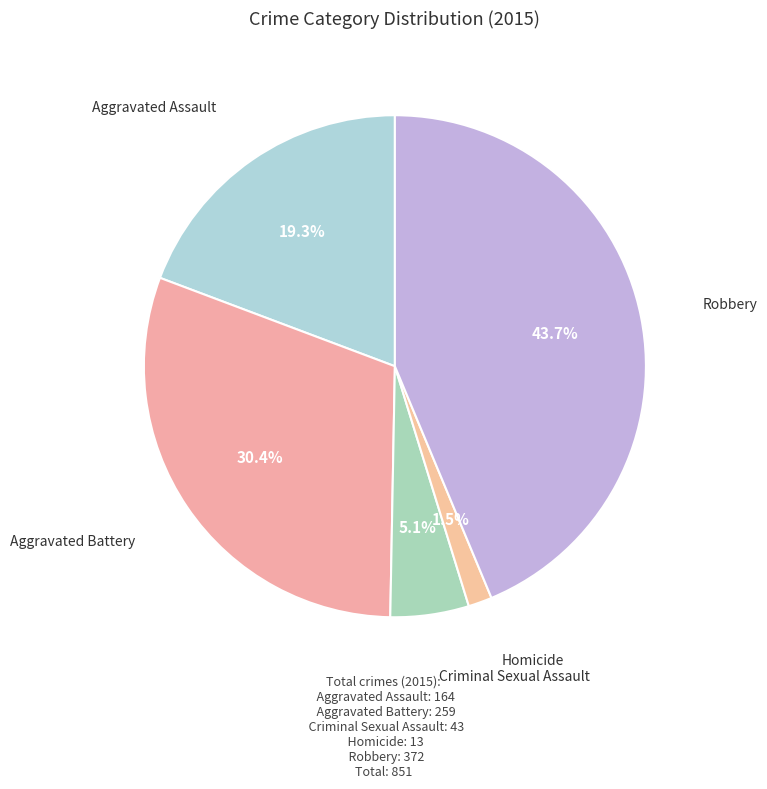

Combined, what portion of the pie is Criminal Sexual Assault and Aggravated Battery?

35.5%